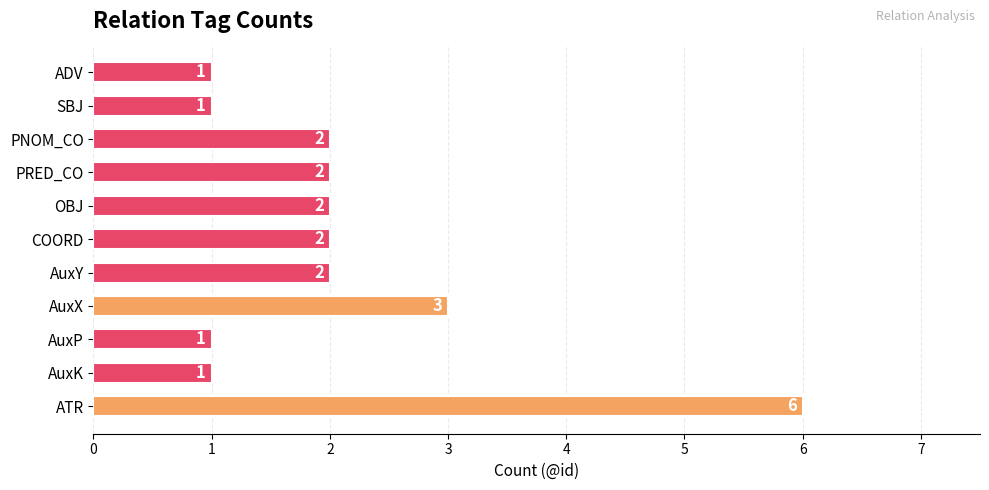

What is the difference between the maximum and minimum values?

5